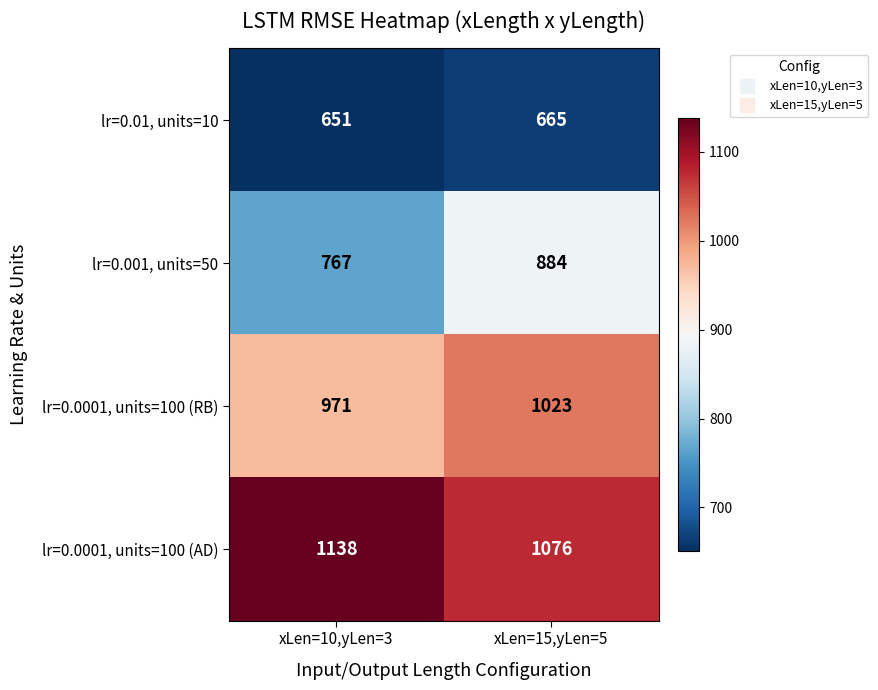

What is the sum of the lr=0.0001, units=100 (AD) values at xLen=15,yLen=5 and xLen=10,yLen=3?

2214